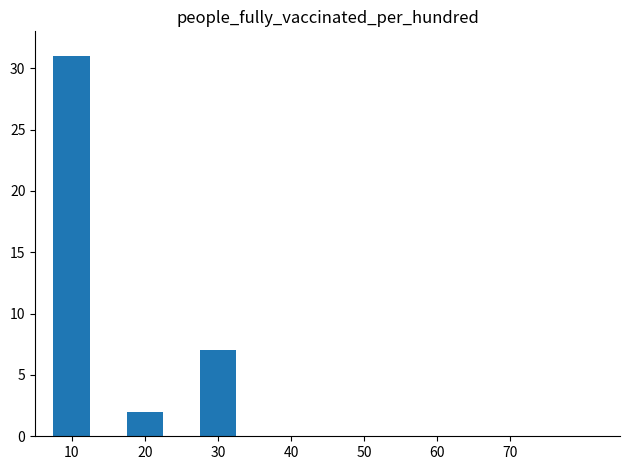

List the labels in order of value, smallest first.

20, 30, 10